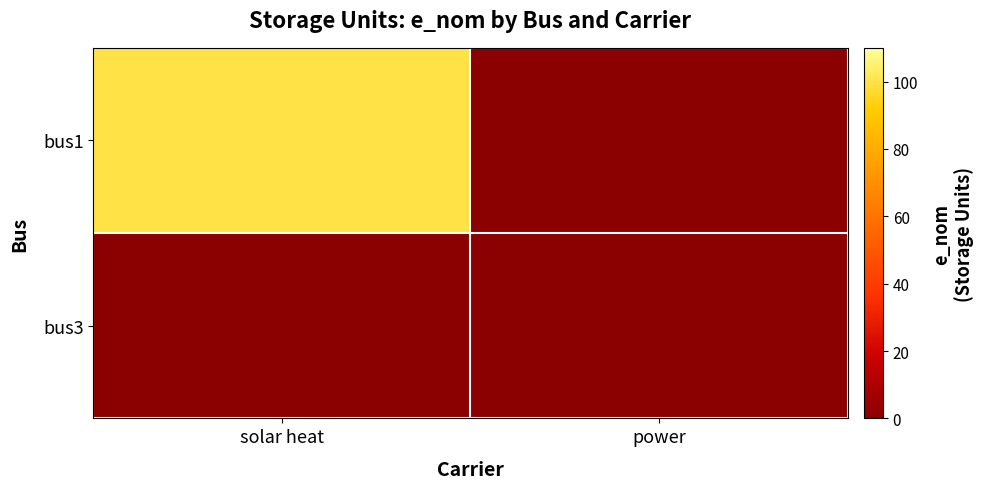

Count the number of categories in the chart.

2